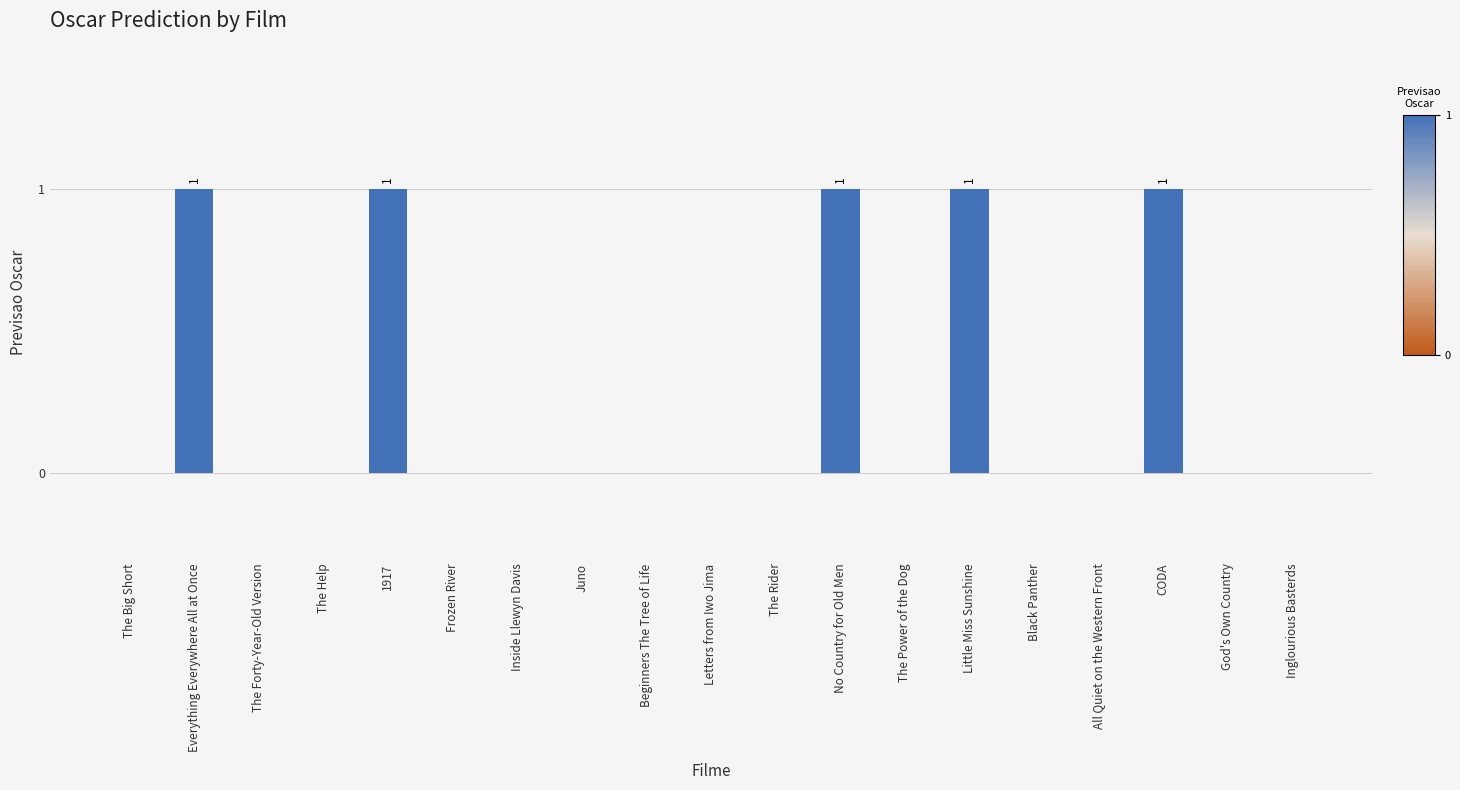

How many categories are shown in the chart?

19